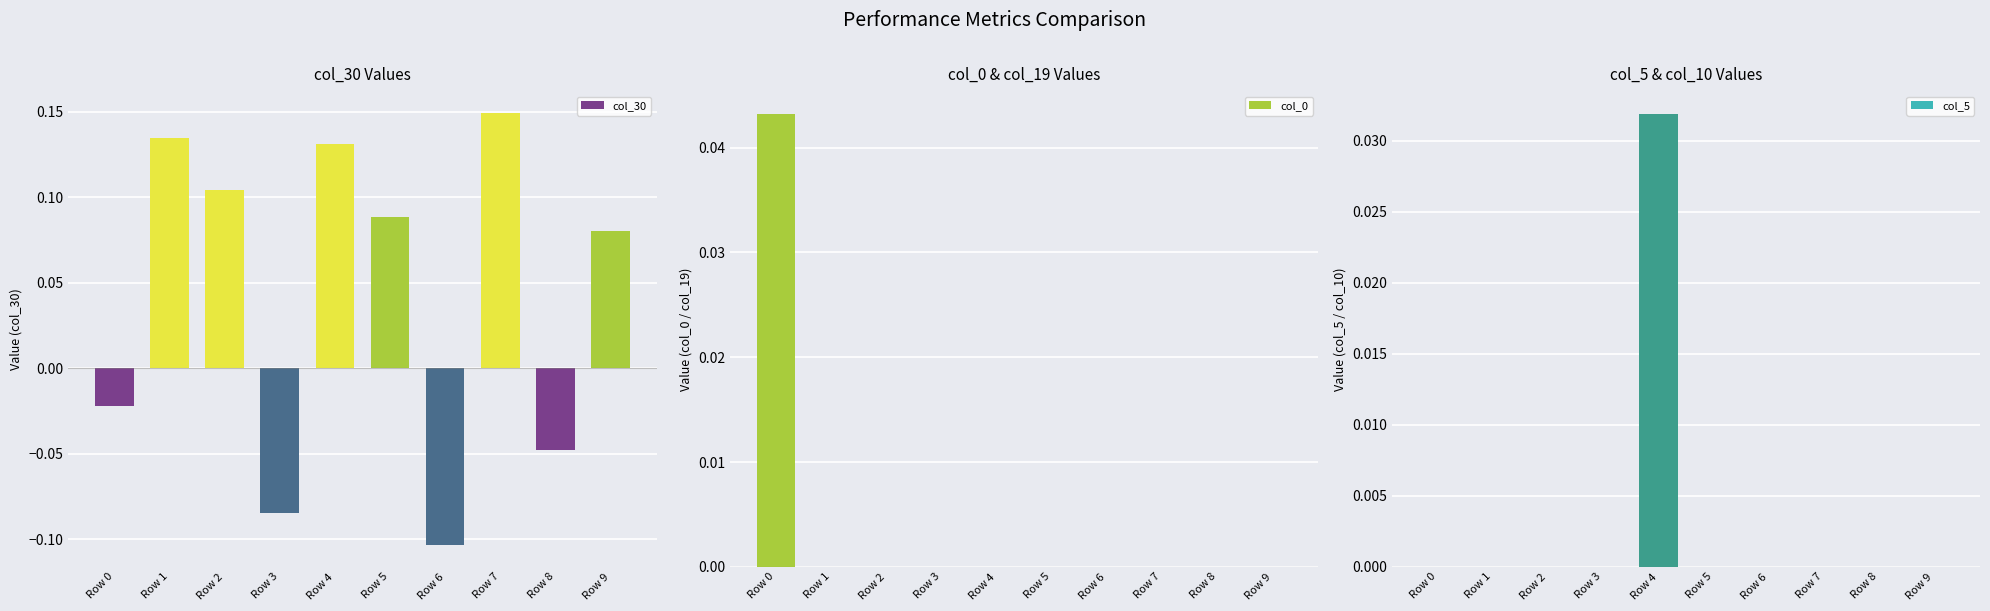

Reading left to right, extract all data points from this chart.

col_30: -0.0	0.1	0.1	-0.1	0.1	0.1	-0.1	0.1	-0.0	0.1
col_0: 0.0	0.0	0.0	0.0	0.0	0.0	0.0	0.0	0.0	0.0
col_5: 0.0	0.0	0.0	0.0	0.0	0.0	0.0	0.0	0.0	0.0